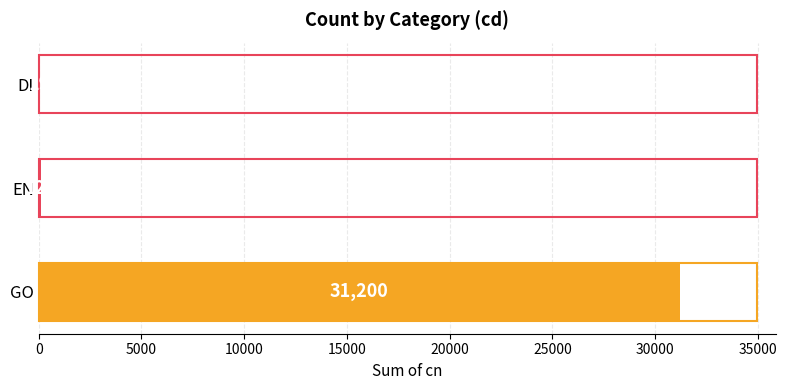

What is the sum of the values at GO and DI?

31219